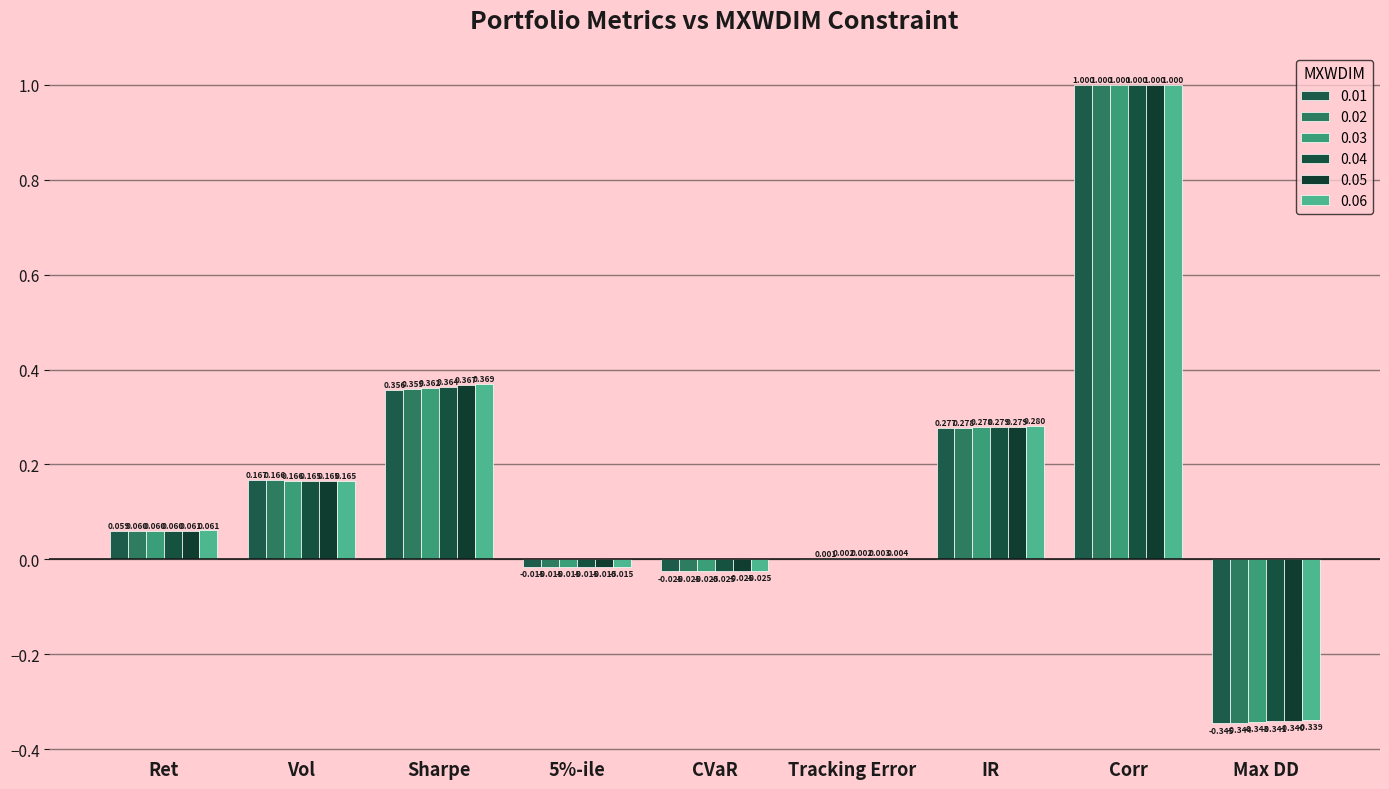

The value of 0.05 at Sharpe is 0.6. True or false?

False